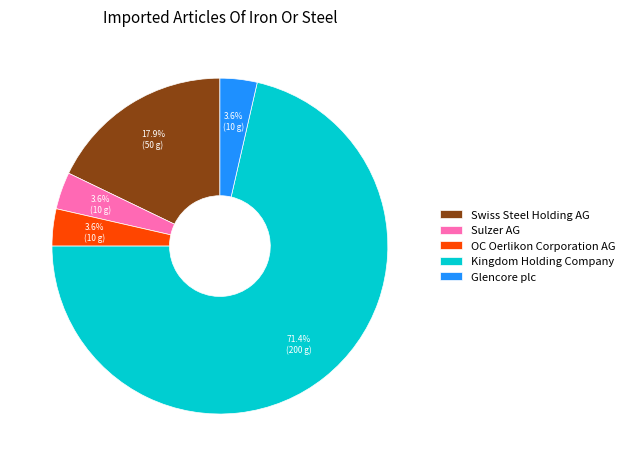

Approximately how many times larger is the value at Glencore plc compared to Sulzer AG?

1.0